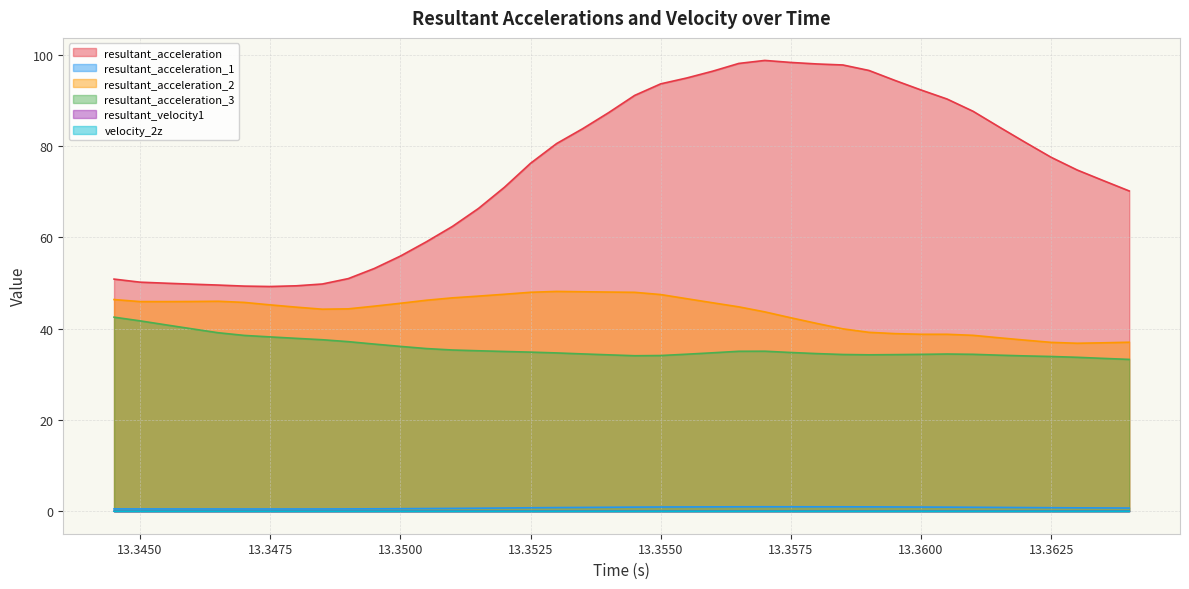

At which label is velocity_2z closest to 0?

13.3445